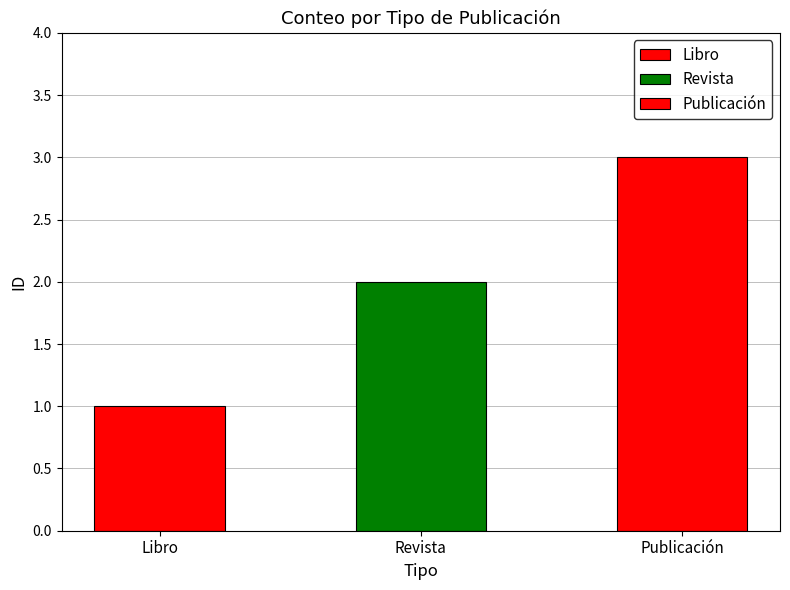

The chart shows a value of 1 at Libro. True or false?

True